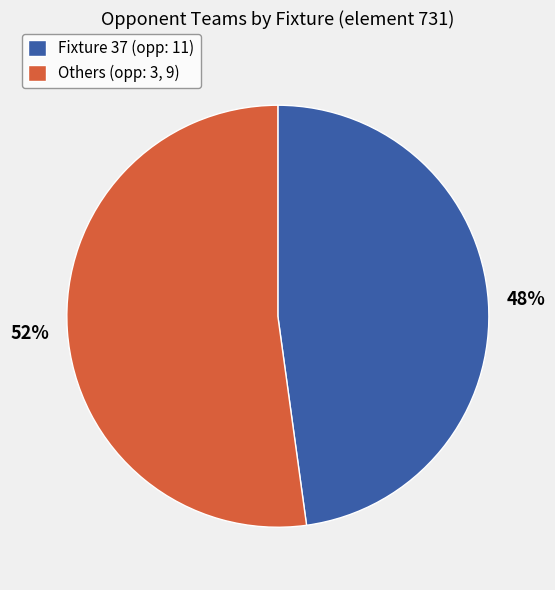

Does any single category account for the majority?

Yes